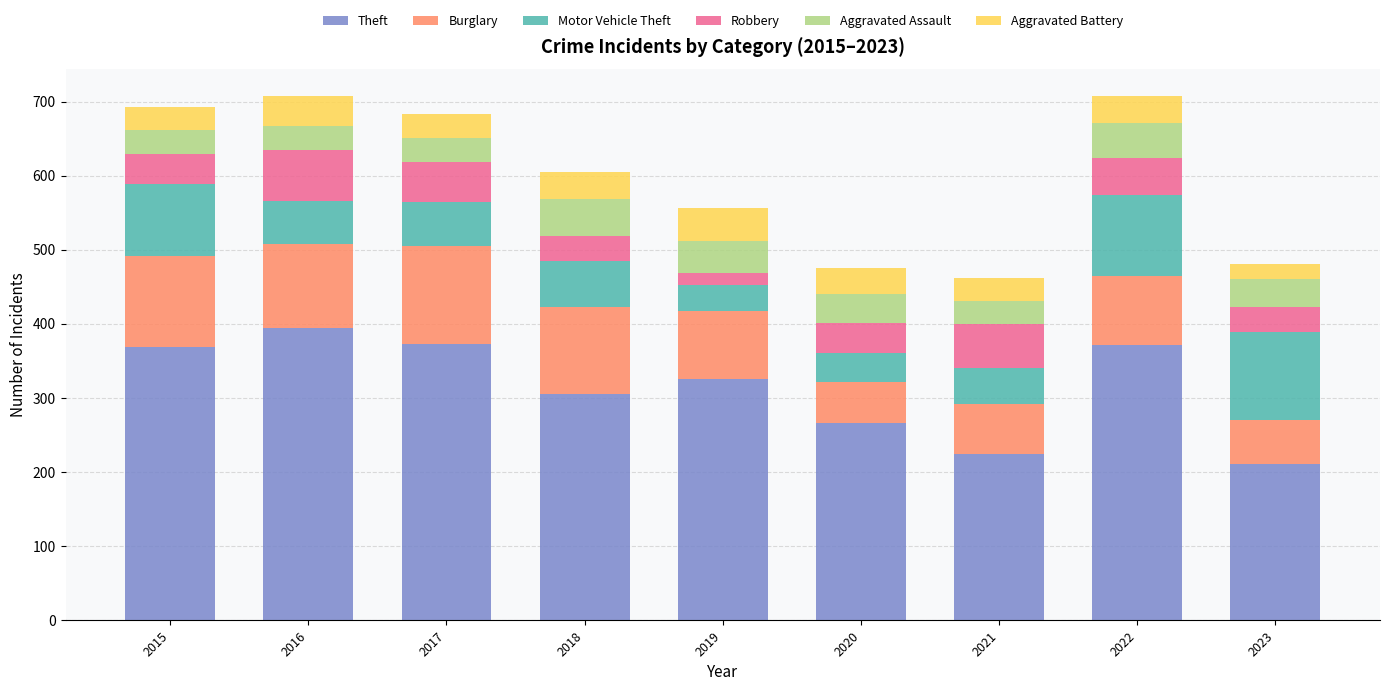

What is the total value across all series at 2021?

462